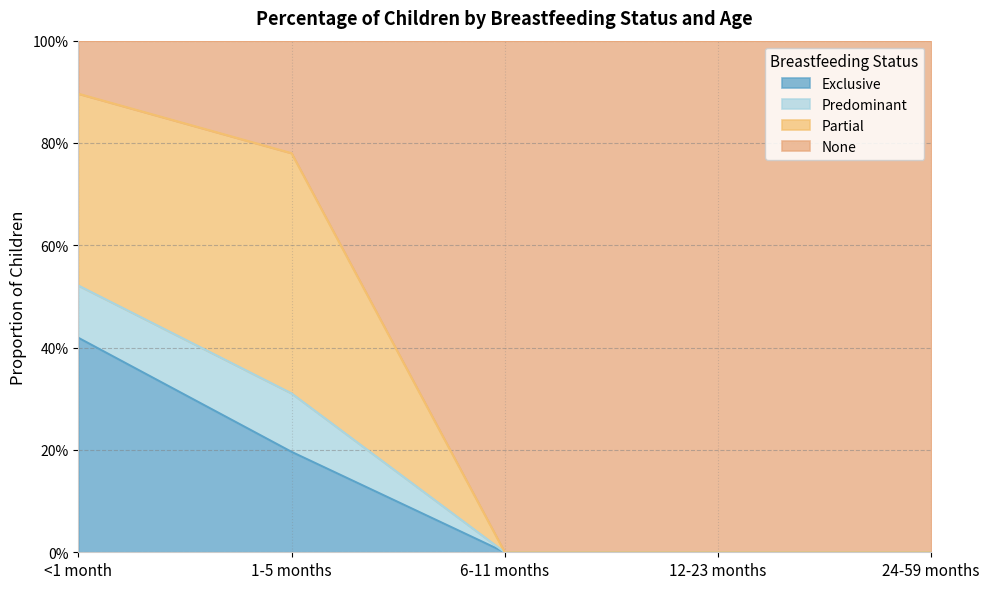

What is the value of the Exclusive point at the 2nd from the left?

0.2